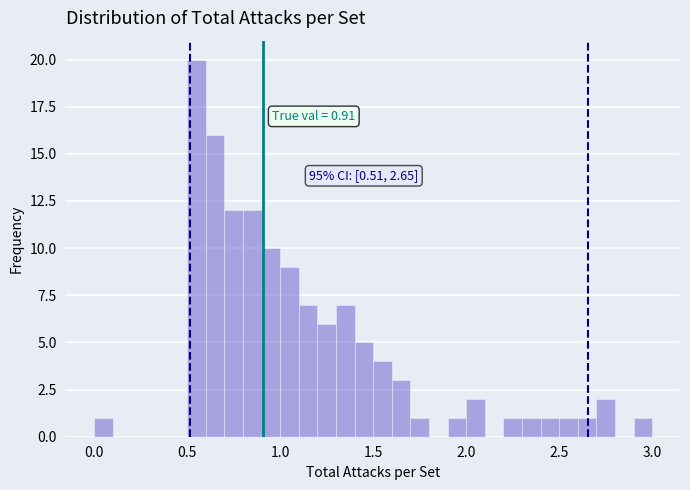

Read against the x-axis, roughly where is the centre of the tallest bar?

0.55